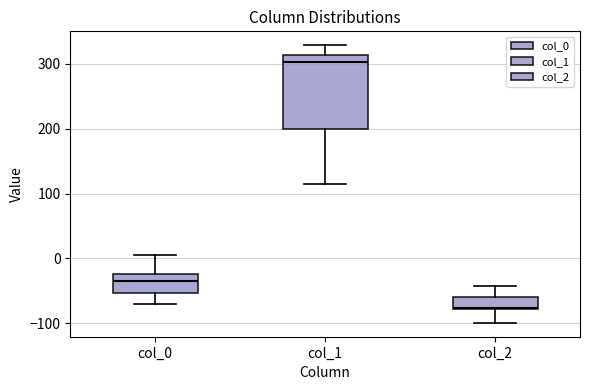

Where does the lower whisker of the box for col_2 end on the y-axis? The values are not printed on the chart, so give them approximately, as read against the axis.

-100